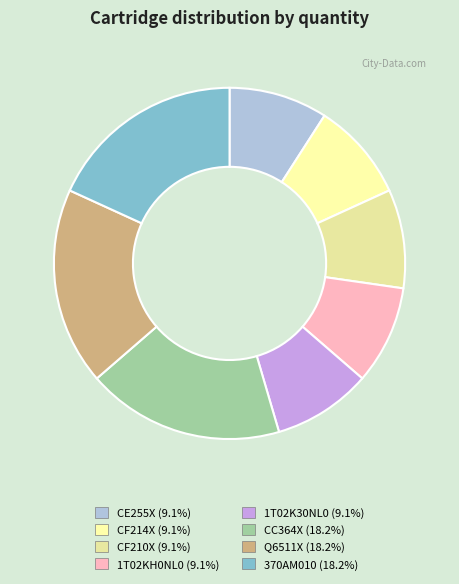

The 1T02KH0NL0 slice represents 9% of the pie. True or false?

True